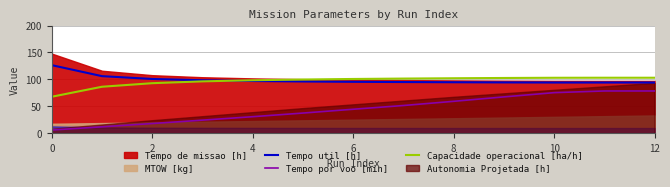

True or false: Tempo por voo [min] and Tempo util [h] intersect in this chart.

False